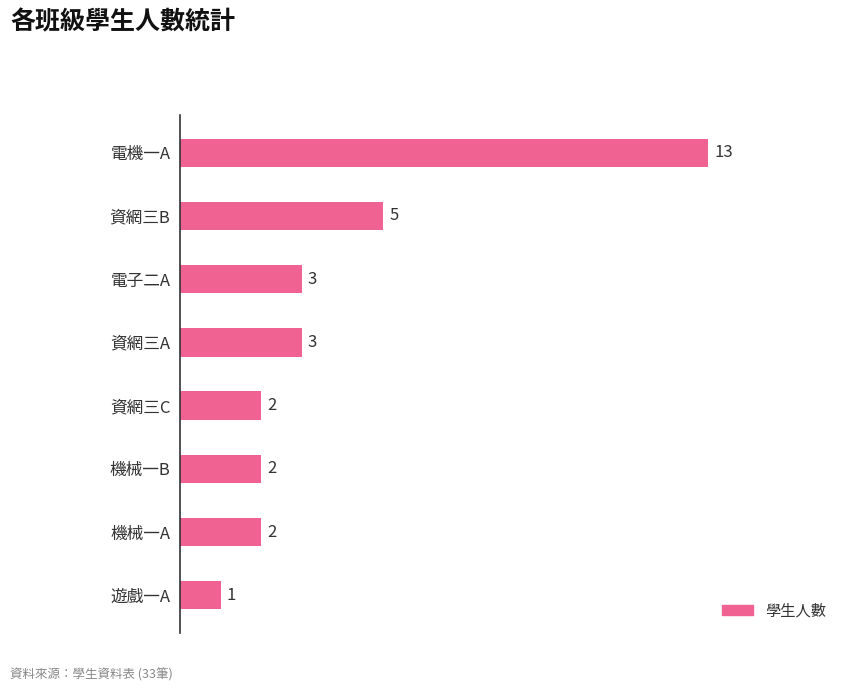

The value at 資網三C is 3. True or false?

False